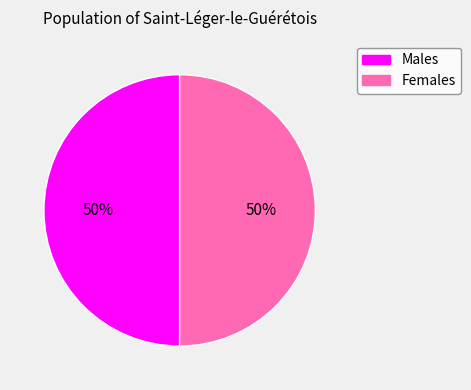

To the nearest percent, what is the average slice percentage?

50%